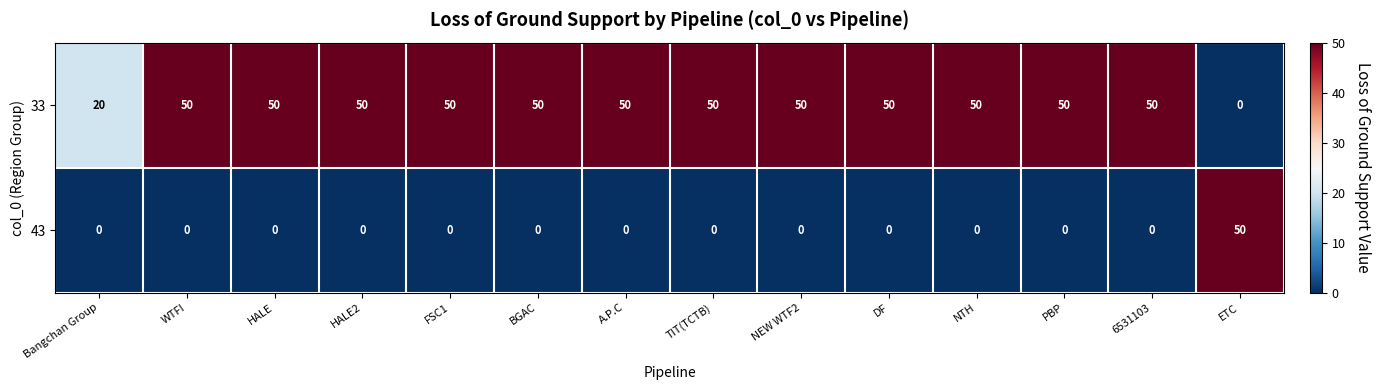

How many categories are shown in the chart?

14